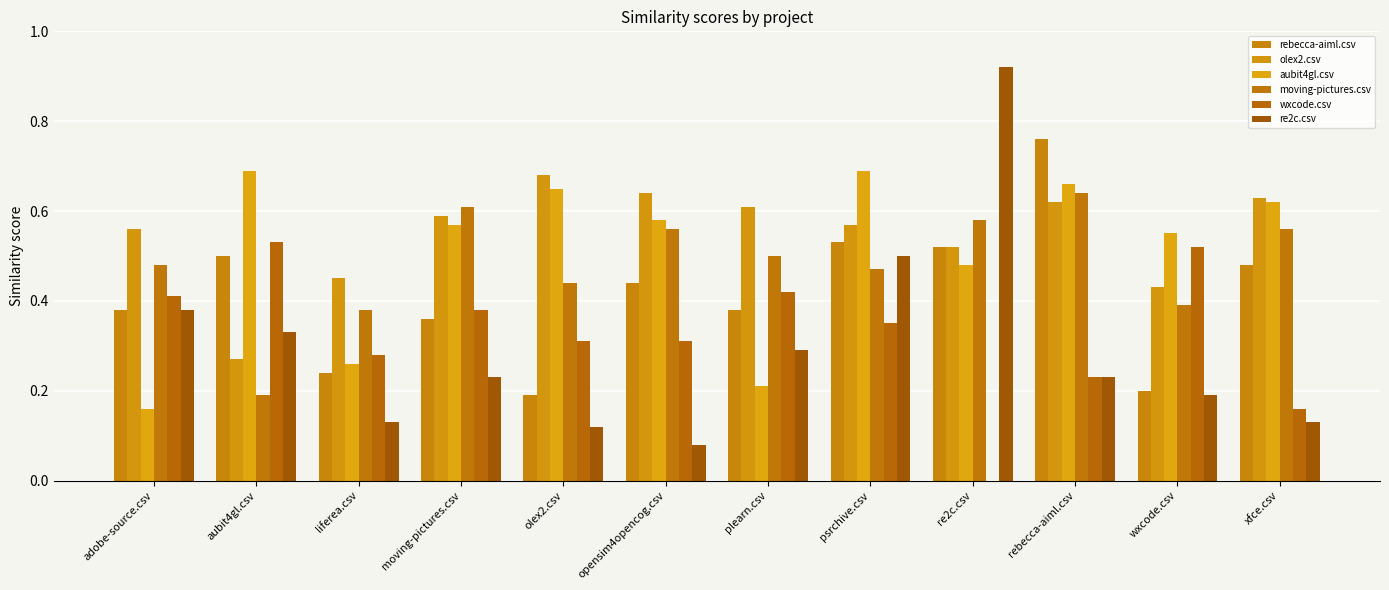

Count the number of data series in this chart.

6